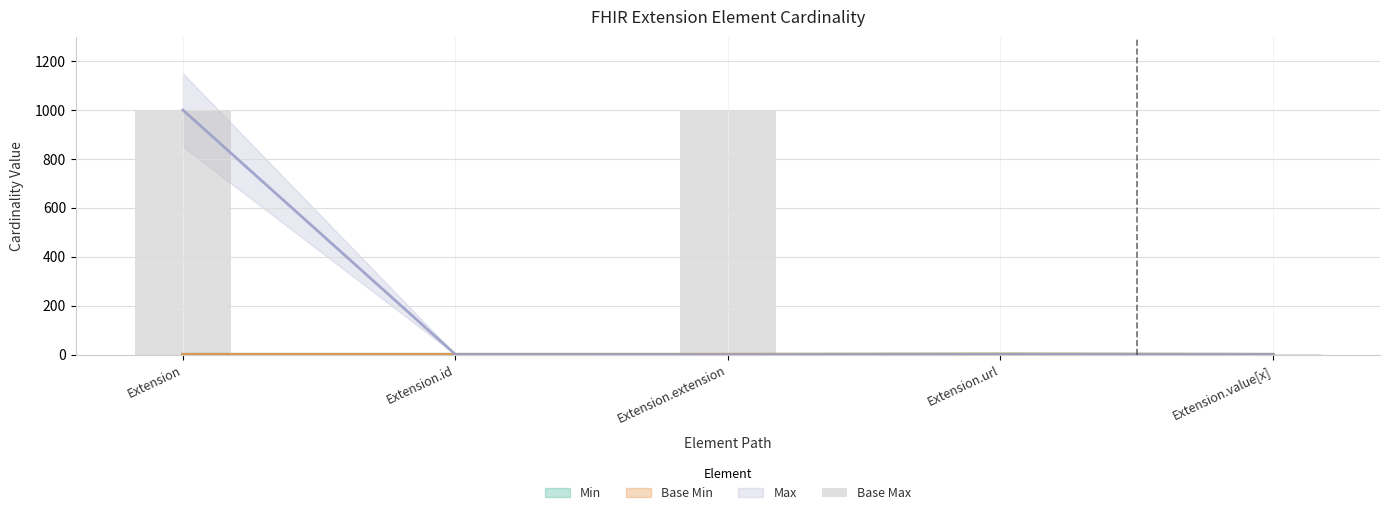

Read the value at Extension.value[x].

1